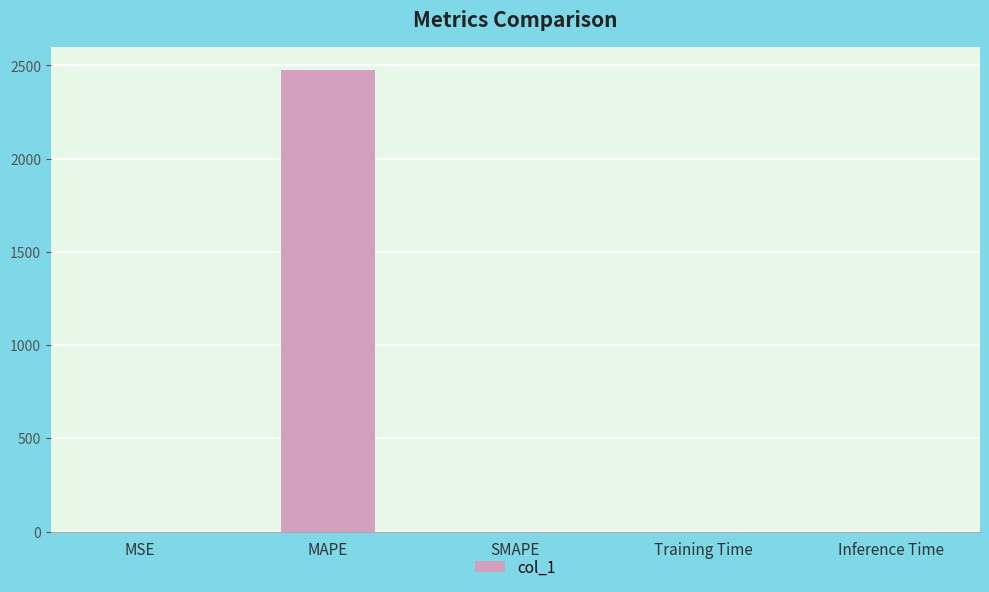

What value does the data have at MAPE?

2474.2